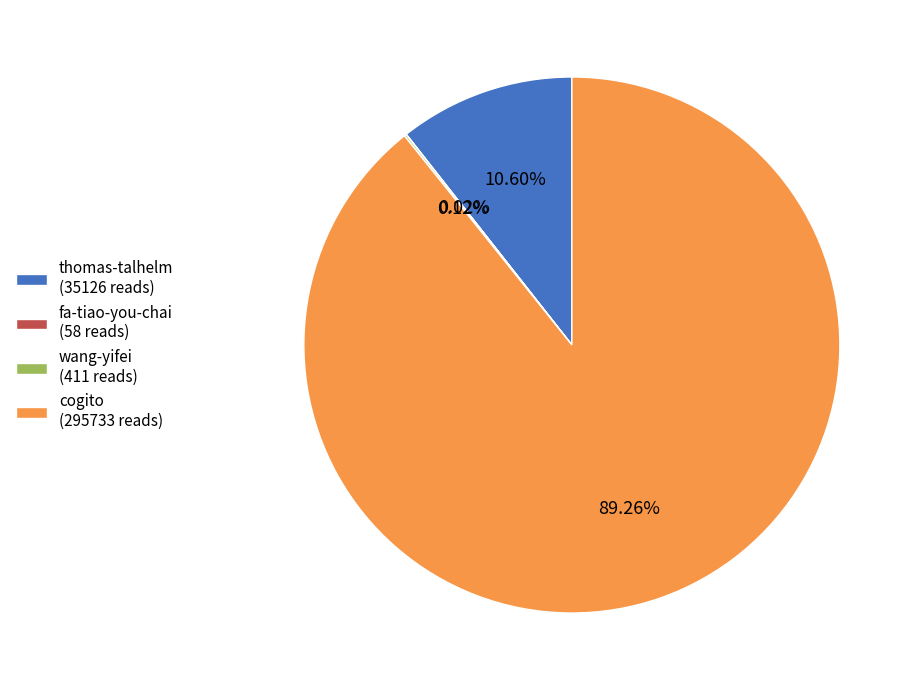

Do thomas-talhelm (35126 reads) and cogito (295733 reads) together represent more than half of the pie?

Yes